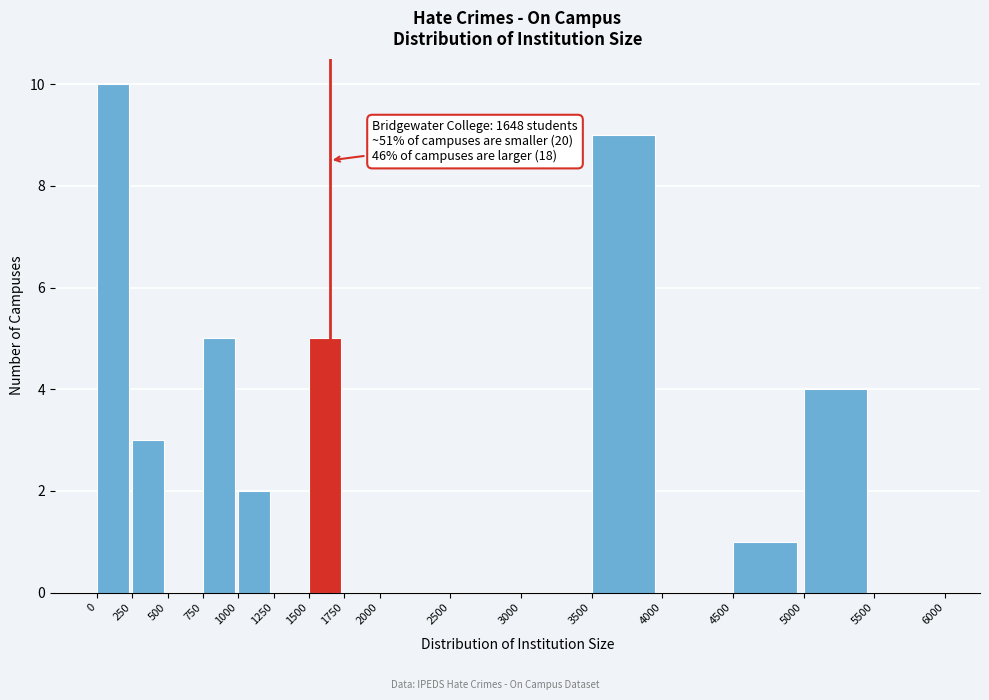

Which range on the x-axis has the tallest bar?

0 to 250